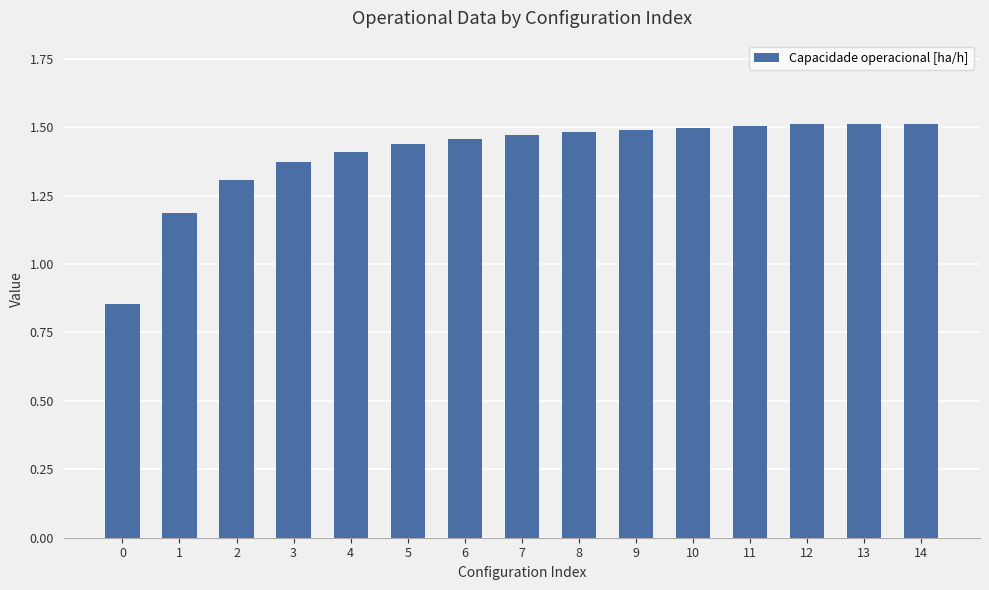

How many data points does each series have?

15